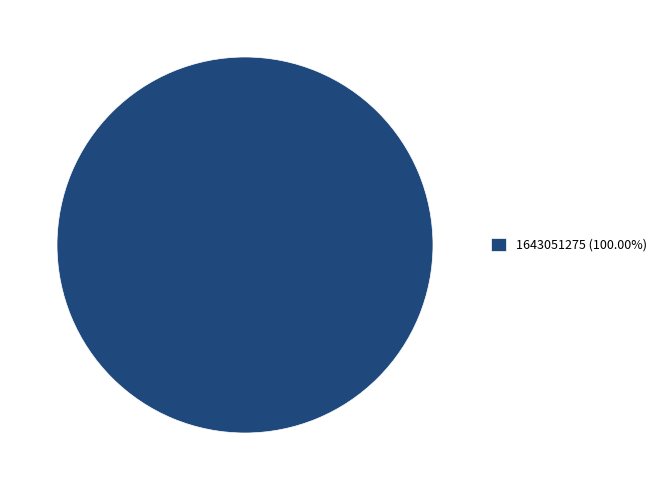

Is there any slice that represents more than half of the pie?

Yes